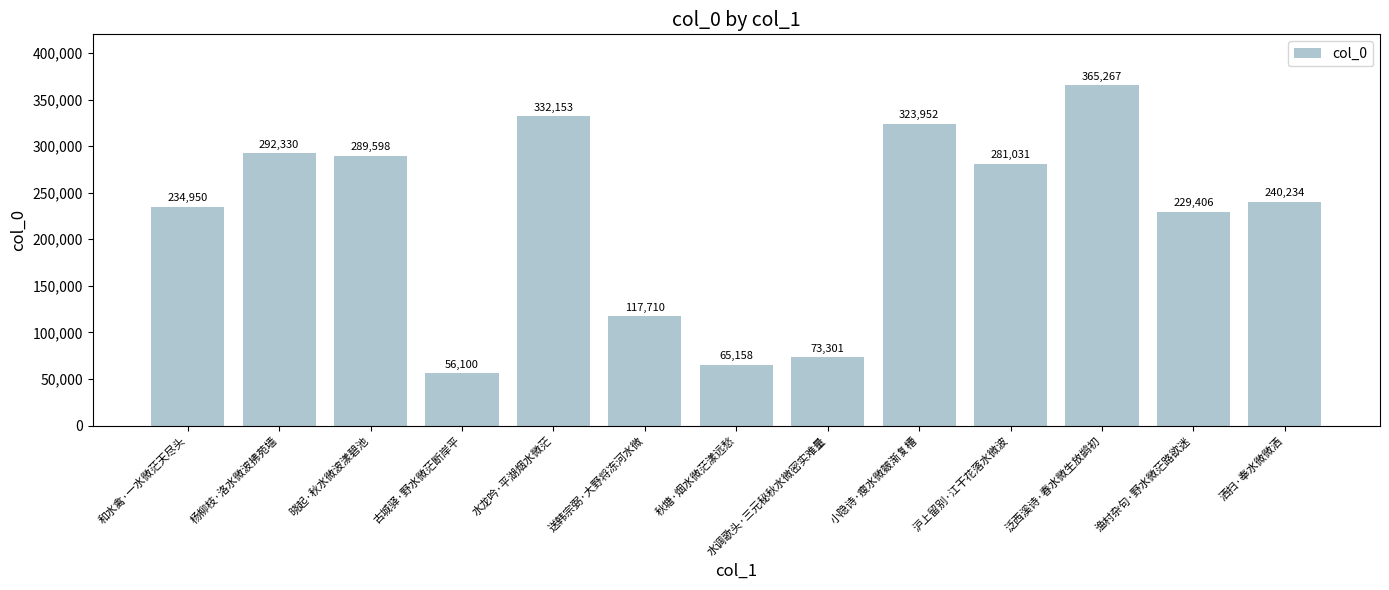

How many data points are less than 240234?

6